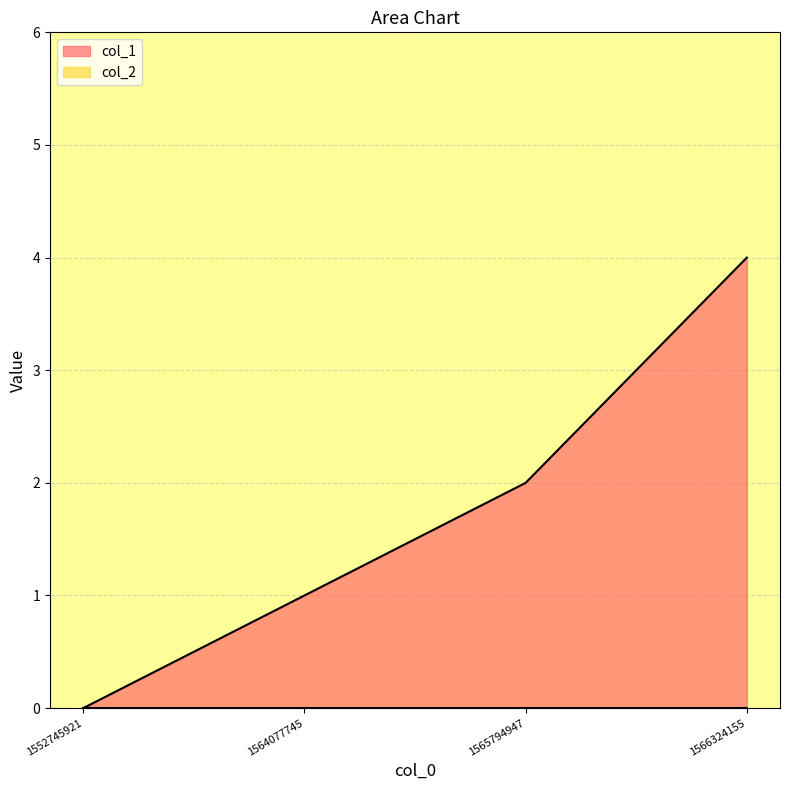

How many values are above zero?

3